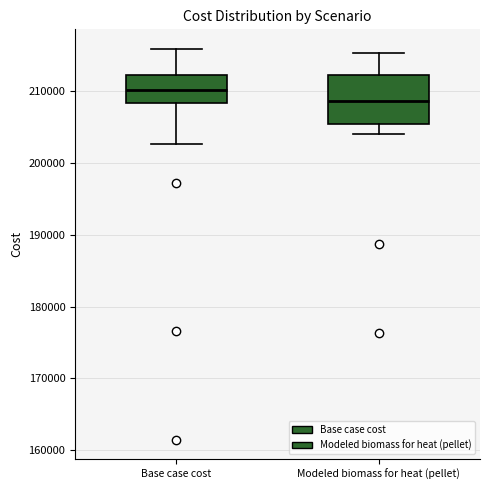

Where does the lower whisker of the box for Base case cost end on the y-axis? The values are not printed on the chart, so give them approximately, as read against the axis.

203000